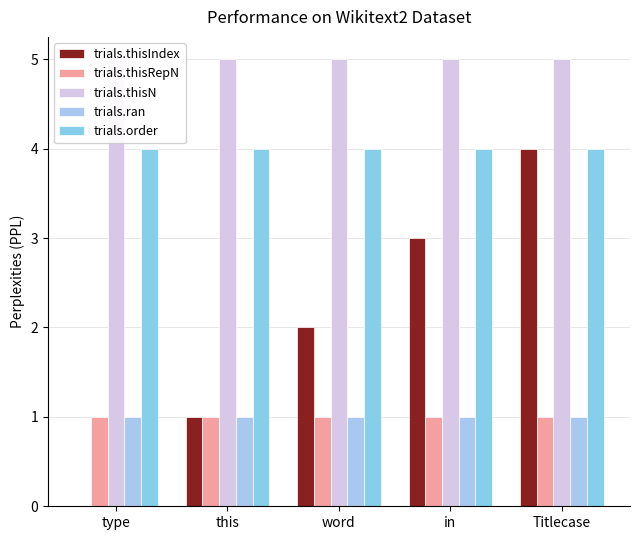

Which series has the largest total across all categories?

trials.thisN